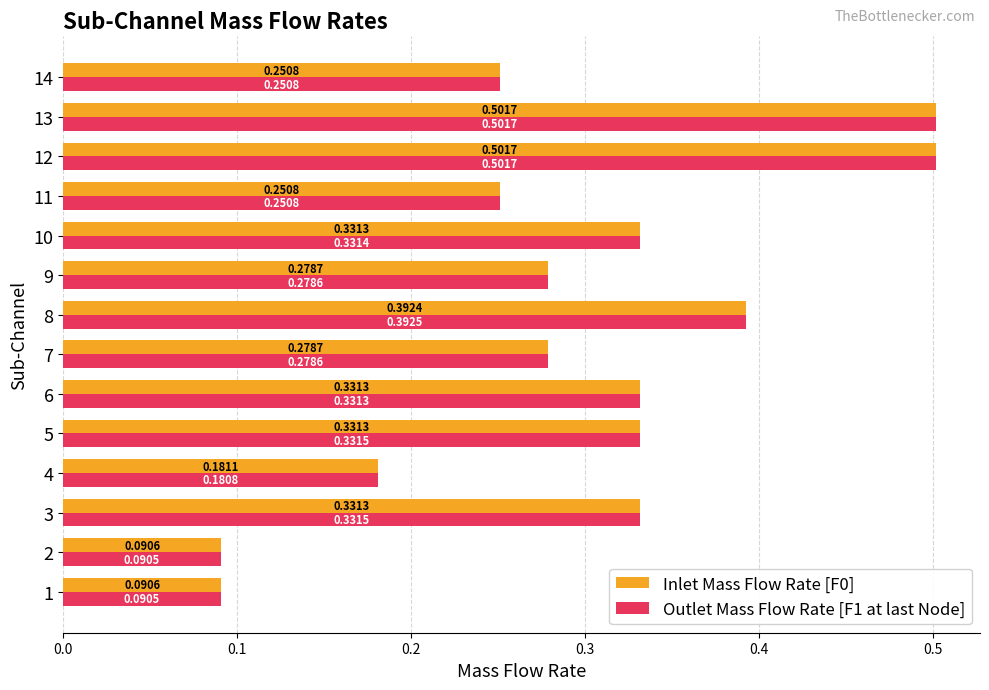

What is the maximum value shown in the chart?

0.5